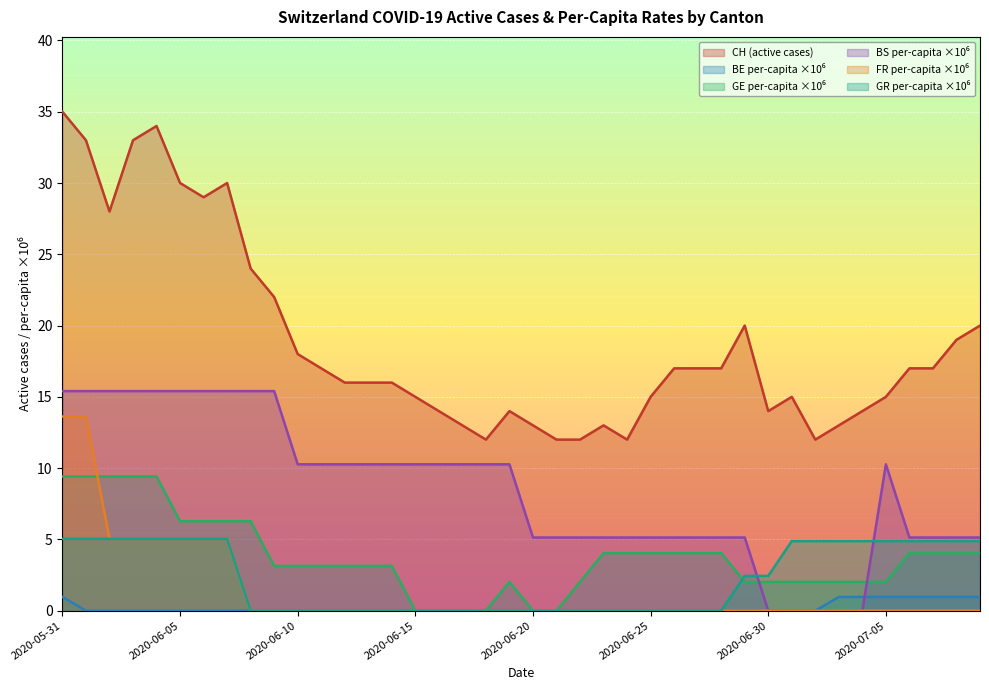

What is the total value across all series at 2020-06-20?

18.1